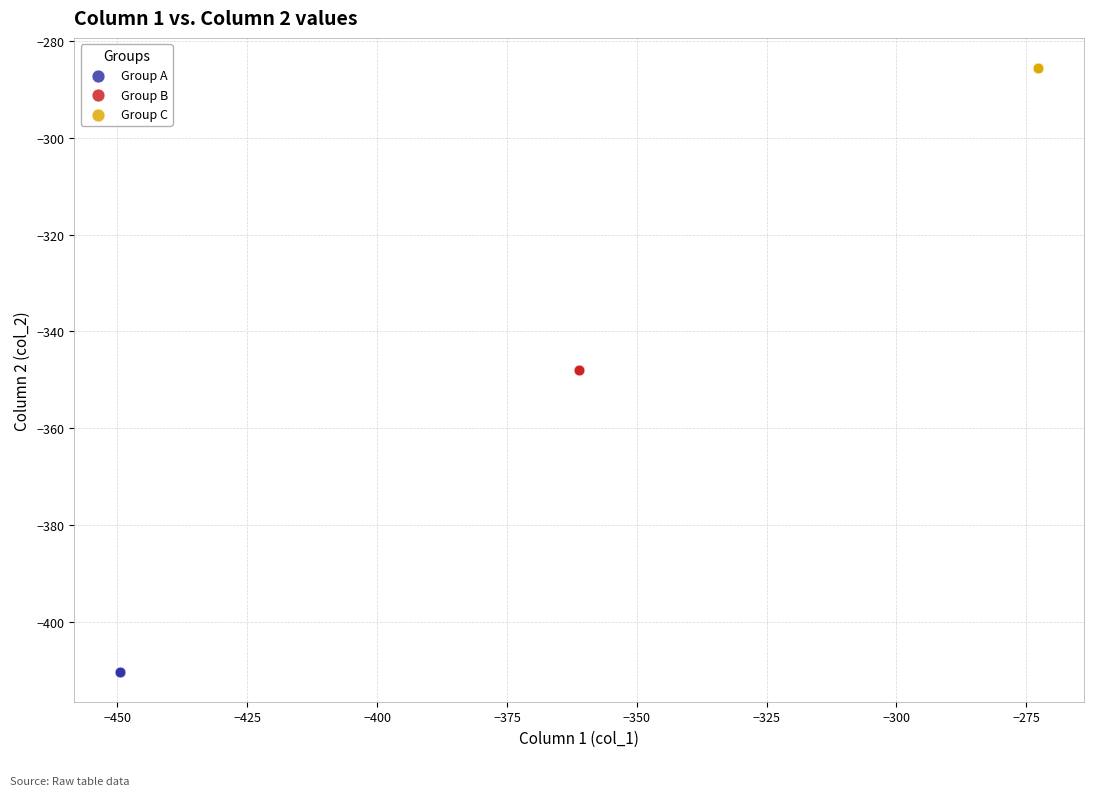

Which series reaches the minimum Y coordinate?

Group A